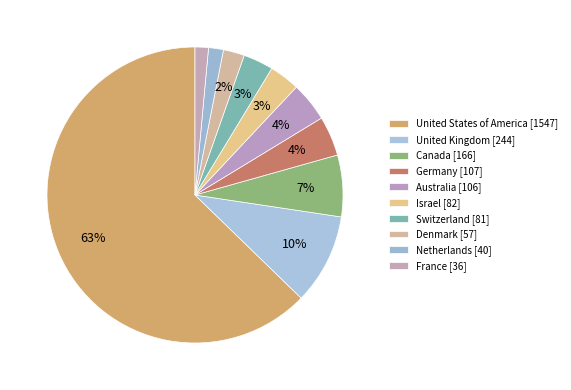

Which category accounts for the majority?

United States of America